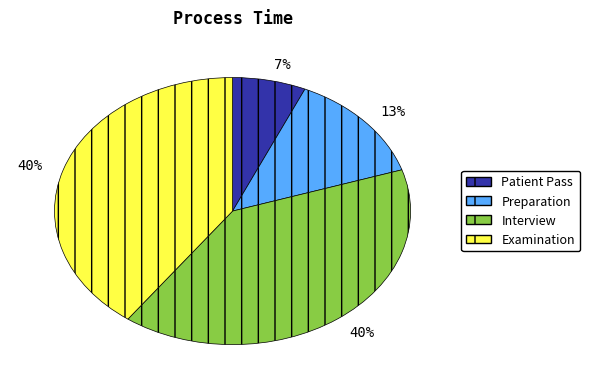

To the nearest percent, what is the average slice percentage?

25%